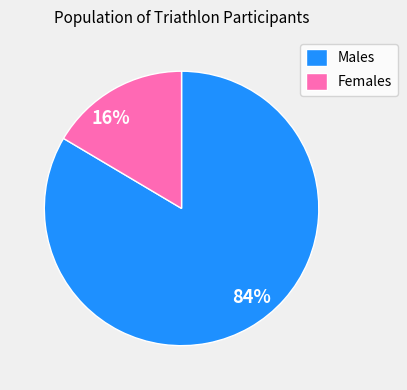

How many segments does this pie chart have?

2